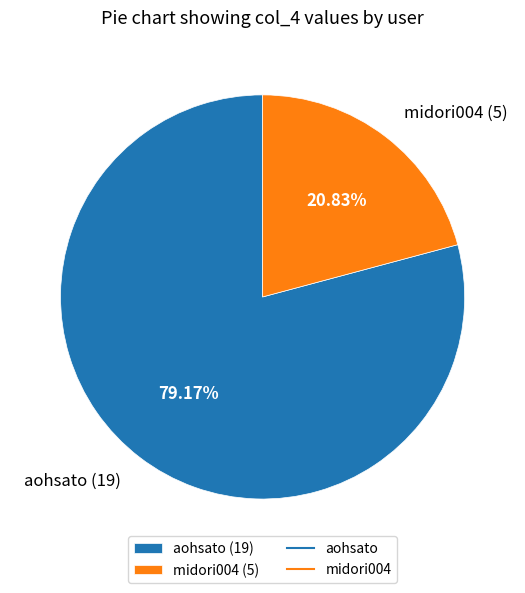

How many segments does this pie chart have?

2